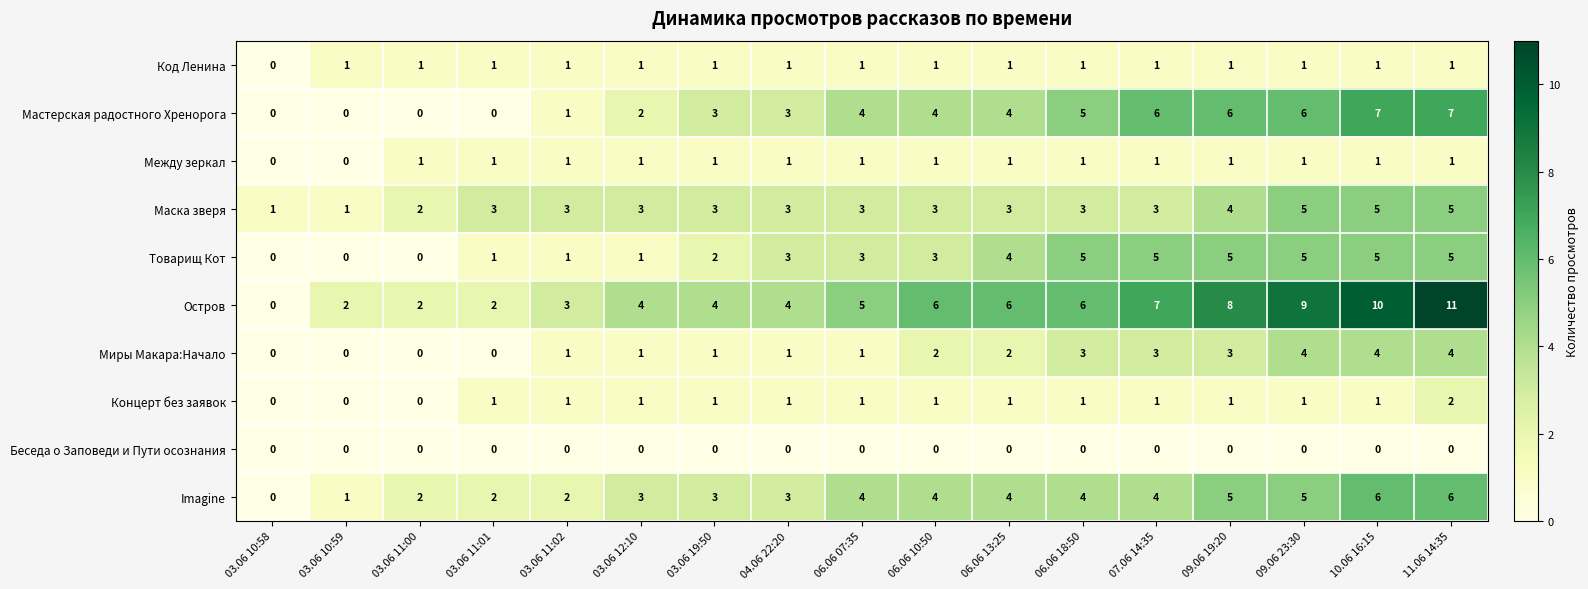

What is the greatest value displayed?

11